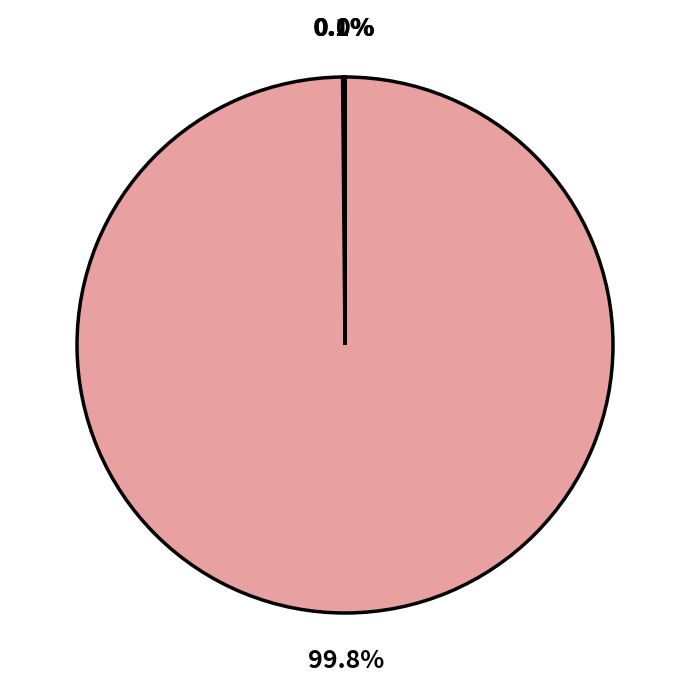

What is the smallest slice in the pie chart?

Inference Time